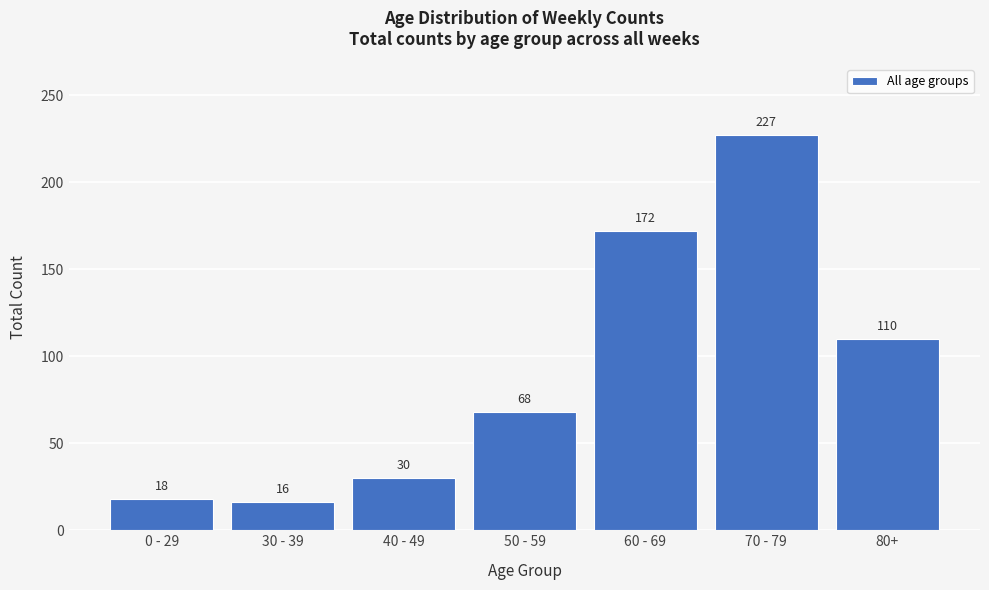

Reading right to left, list all the values displayed in this chart.

110	227	172	68	30	16	18